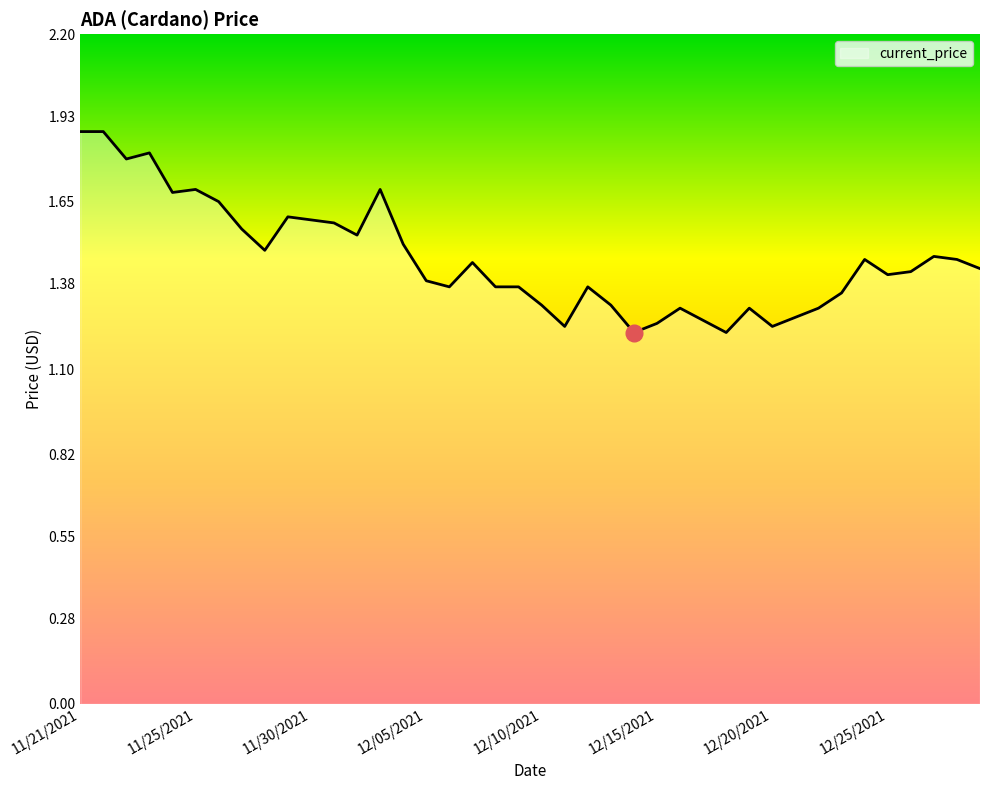

Between 11/21/2021 and 11/30/2021, which is larger?

11/21/2021